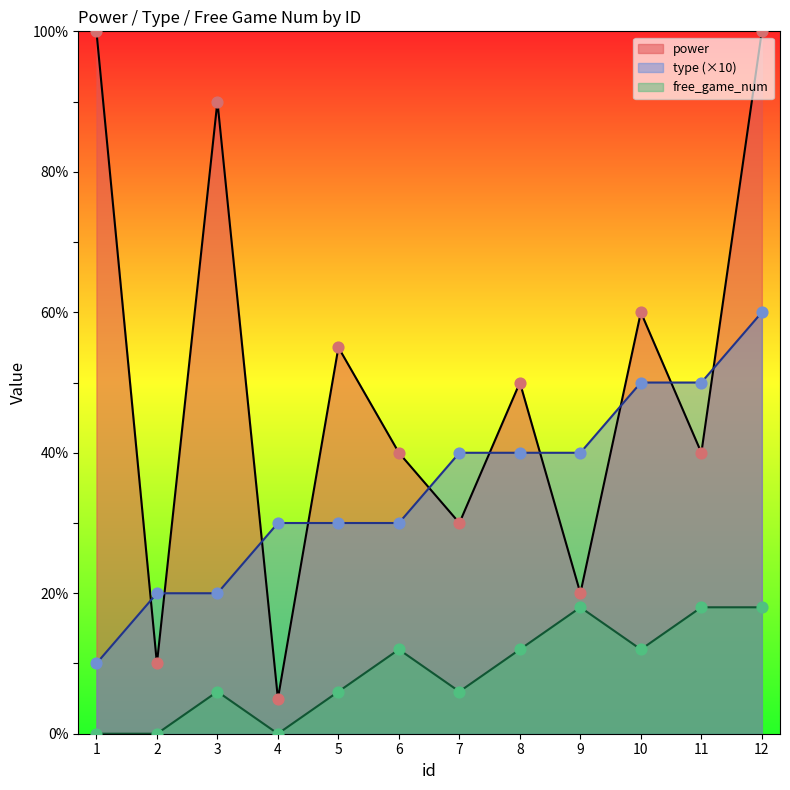

At how many categories does at least one series exceed 53?

5